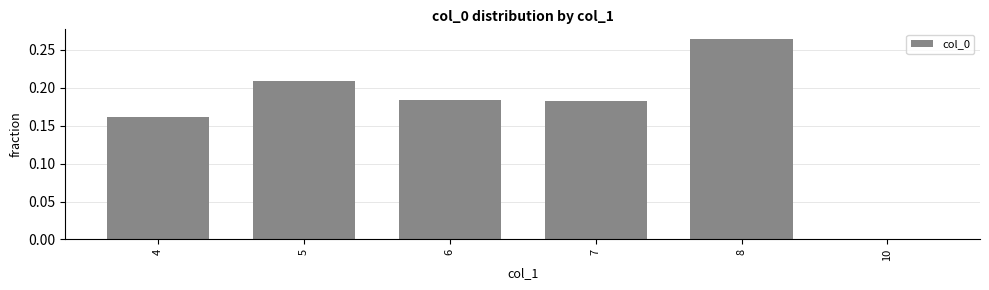

Which label corresponds to the largest value in the chart?

8